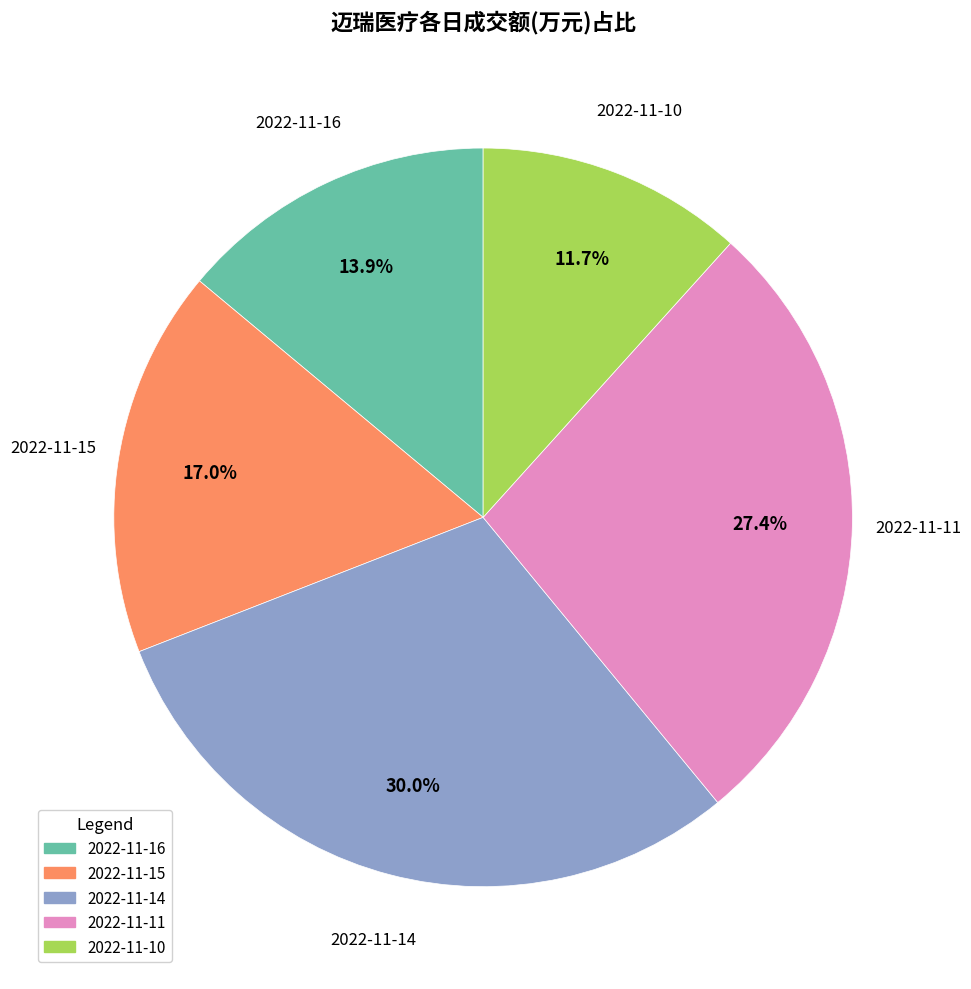

To the nearest percent, what is the difference between the largest and smallest slice percentages?

18%